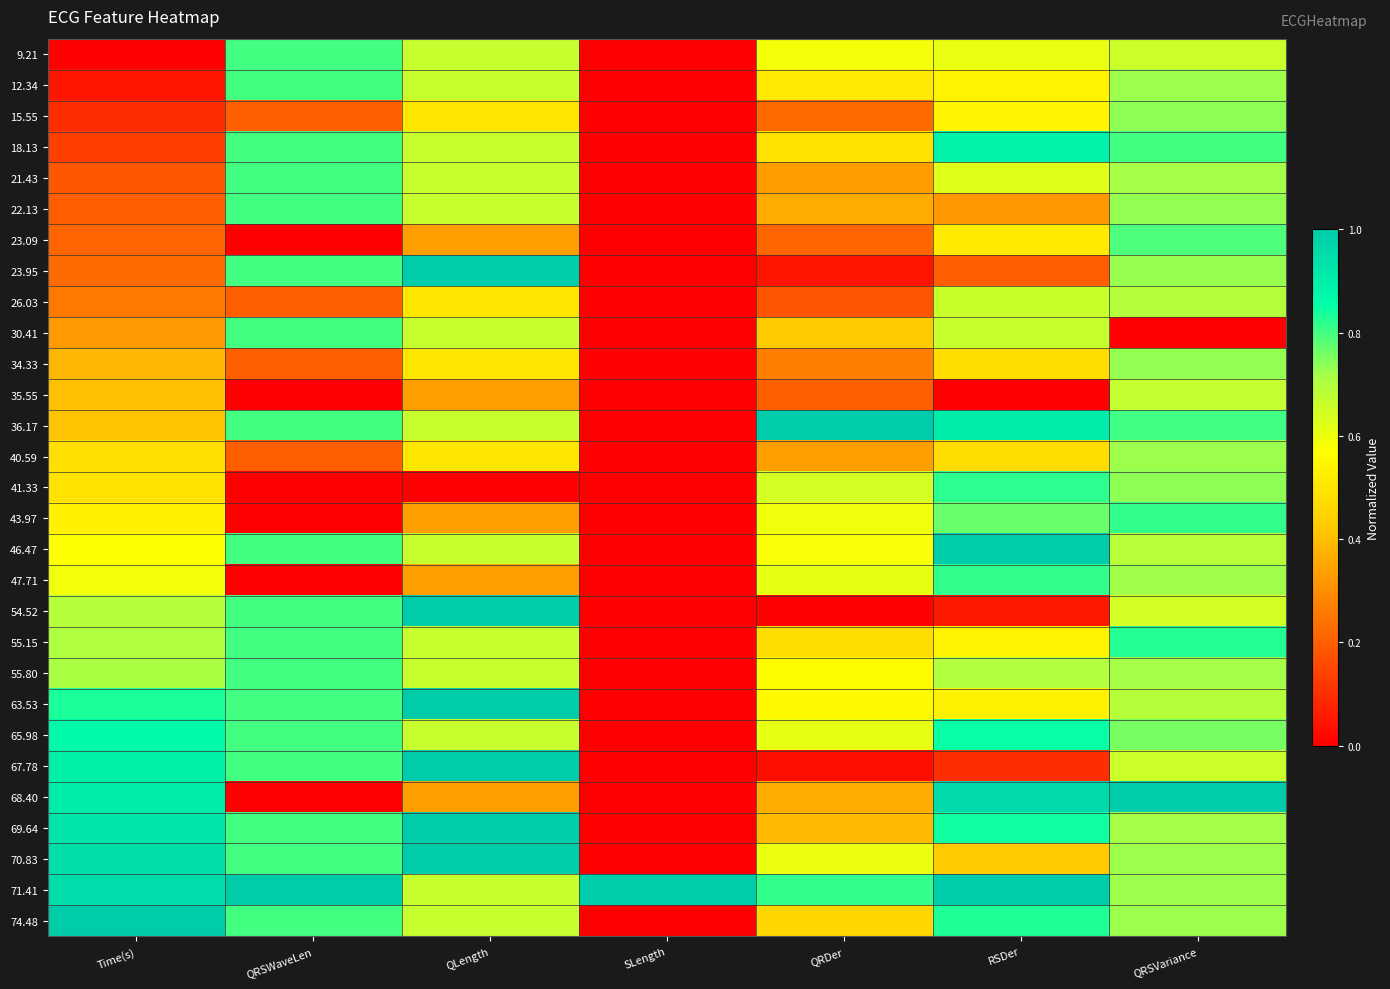

Reading left to right, transcribe all the data shown in this chart.

9.21: Time(s)=0.0	QRSWaveLen=0.8	QLength=0.7	SLength=0.0	QRDer=0.6	RSDer=0.6	QRSVariance=0.7
12.34: Time(s)=0.0	QRSWaveLen=0.8	QLength=0.7	SLength=0.0	QRDer=0.5	RSDer=0.5	QRSVariance=0.7
15.55: Time(s)=0.1	QRSWaveLen=0.2	QLength=0.5	SLength=0.0	QRDer=0.2	RSDer=0.5	QRSVariance=0.7
18.13: Time(s)=0.1	QRSWaveLen=0.8	QLength=0.7	SLength=0.0	QRDer=0.5	RSDer=0.9	QRSVariance=0.8
21.43: Time(s)=0.2	QRSWaveLen=0.8	QLength=0.7	SLength=0.0	QRDer=0.3	RSDer=0.6	QRSVariance=0.7
22.13: Time(s)=0.2	QRSWaveLen=0.8	QLength=0.7	SLength=0.0	QRDer=0.4	RSDer=0.3	QRSVariance=0.7
23.09: Time(s)=0.2	QRSWaveLen=0.0	QLength=0.3	SLength=0.0	QRDer=0.2	RSDer=0.5	QRSVariance=0.8
23.95: Time(s)=0.2	QRSWaveLen=0.8	QLength=1.0	SLength=0.0	QRDer=0.0	RSDer=0.2	QRSVariance=0.7
26.03: Time(s)=0.3	QRSWaveLen=0.2	QLength=0.5	SLength=0.0	QRDer=0.2	RSDer=0.7	QRSVariance=0.7
30.41: Time(s)=0.3	QRSWaveLen=0.8	QLength=0.7	SLength=0.0	QRDer=0.4	RSDer=0.7	QRSVariance=0.0
34.33: Time(s)=0.4	QRSWaveLen=0.2	QLength=0.5	SLength=0.0	QRDer=0.3	RSDer=0.5	QRSVariance=0.7
35.55: Time(s)=0.4	QRSWaveLen=0.0	QLength=0.3	SLength=0.0	QRDer=0.2	RSDer=0.0	QRSVariance=0.7
36.17: Time(s)=0.4	QRSWaveLen=0.8	QLength=0.7	SLength=0.0	QRDer=1.0	RSDer=0.9	QRSVariance=0.8
40.59: Time(s)=0.5	QRSWaveLen=0.2	QLength=0.5	SLength=0.0	QRDer=0.3	RSDer=0.5	QRSVariance=0.7
41.33: Time(s)=0.5	QRSWaveLen=0.0	QLength=0.0	SLength=0.0	QRDer=0.6	RSDer=0.8	QRSVariance=0.7
43.97: Time(s)=0.5	QRSWaveLen=0.0	QLength=0.3	SLength=0.0	QRDer=0.6	RSDer=0.8	QRSVariance=0.8
46.47: Time(s)=0.6	QRSWaveLen=0.8	QLength=0.7	SLength=0.0	QRDer=0.6	RSDer=1.0	QRSVariance=0.7
47.71: Time(s)=0.6	QRSWaveLen=0.0	QLength=0.3	SLength=0.0	QRDer=0.6	RSDer=0.8	QRSVariance=0.7
54.52: Time(s)=0.7	QRSWaveLen=0.8	QLength=1.0	SLength=0.0	QRDer=0.0	RSDer=0.1	QRSVariance=0.6
55.15: Time(s)=0.7	QRSWaveLen=0.8	QLength=0.7	SLength=0.0	QRDer=0.5	RSDer=0.5	QRSVariance=0.8
55.80: Time(s)=0.7	QRSWaveLen=0.8	QLength=0.7	SLength=0.0	QRDer=0.6	RSDer=0.7	QRSVariance=0.7
63.53: Time(s)=0.8	QRSWaveLen=0.8	QLength=1.0	SLength=0.0	QRDer=0.6	RSDer=0.5	QRSVariance=0.7
65.98: Time(s)=0.9	QRSWaveLen=0.8	QLength=0.7	SLength=0.0	QRDer=0.6	RSDer=0.8	QRSVariance=0.8
67.78: Time(s)=0.9	QRSWaveLen=0.8	QLength=1.0	SLength=0.0	QRDer=0.0	RSDer=0.1	QRSVariance=0.7
68.40: Time(s)=0.9	QRSWaveLen=0.0	QLength=0.3	SLength=0.0	QRDer=0.4	RSDer=1.0	QRSVariance=1.0
69.64: Time(s)=0.9	QRSWaveLen=0.8	QLength=1.0	SLength=0.0	QRDer=0.4	RSDer=0.8	QRSVariance=0.7
70.83: Time(s)=0.9	QRSWaveLen=0.8	QLength=1.0	SLength=0.0	QRDer=0.6	RSDer=0.4	QRSVariance=0.7
71.41: Time(s)=1.0	QRSWaveLen=1.0	QLength=0.7	SLength=1.0	QRDer=0.8	RSDer=1.0	QRSVariance=0.7
74.48: Time(s)=1.0	QRSWaveLen=0.8	QLength=0.7	SLength=0.0	QRDer=0.5	RSDer=0.8	QRSVariance=0.7